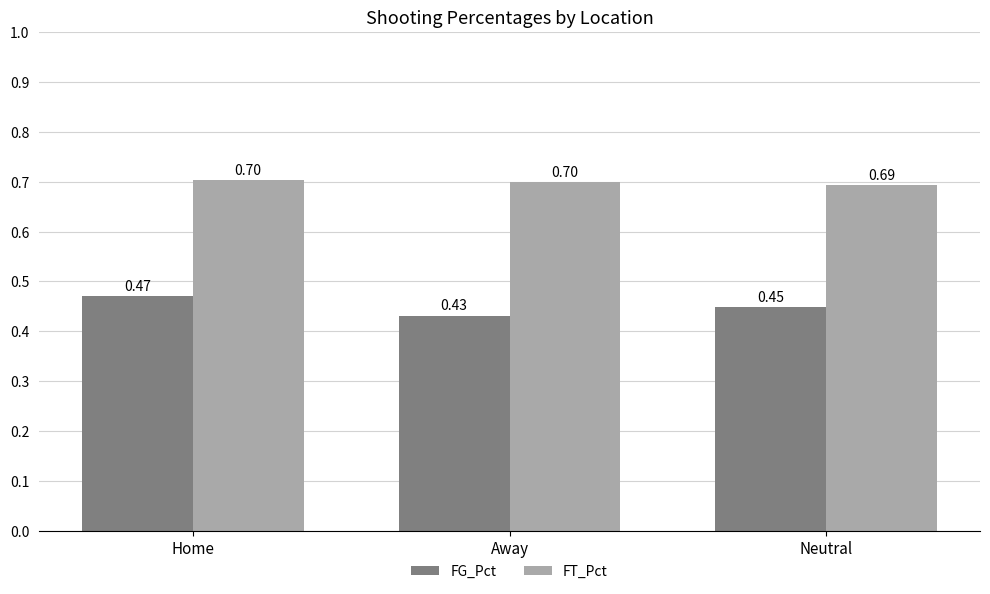

At which label does FT_Pct reach its minimum?

Neutral